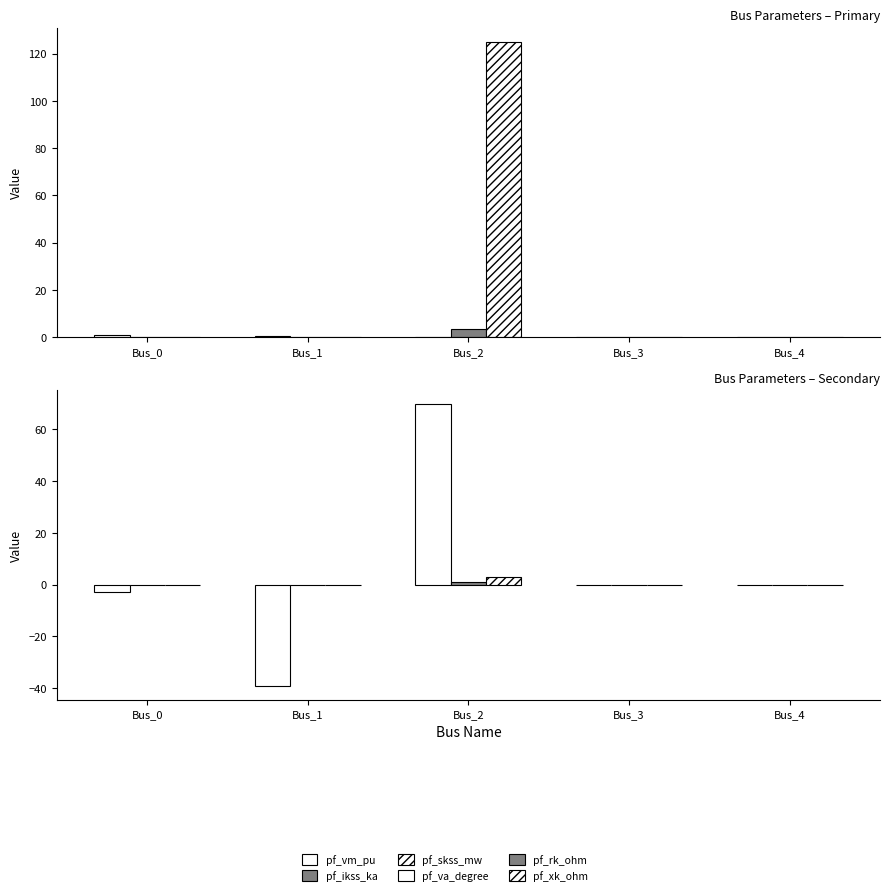

Reading right to left, what are all the values shown in this chart?

pf_vm_pu: Bus_4=0.0	Bus_3=0.0	Bus_2=0.0	Bus_1=0.4	Bus_0=0.9
pf_ikss_ka: Bus_4=0.0	Bus_3=0.0	Bus_2=3.6	Bus_1=0.0	Bus_0=0.0
pf_skss_mw: Bus_4=0.0	Bus_3=0.0	Bus_2=124.8	Bus_1=0.0	Bus_0=0.0
pf_va_degree: Bus_4=0.0	Bus_3=0.0	Bus_2=69.7	Bus_1=-39.1	Bus_0=-2.7
pf_rk_ohm: Bus_4=0.0	Bus_3=0.0	Bus_2=1.1	Bus_1=0.0	Bus_0=0.0
pf_xk_ohm: Bus_4=0.0	Bus_3=0.0	Bus_2=3.0	Bus_1=0.0	Bus_0=0.0